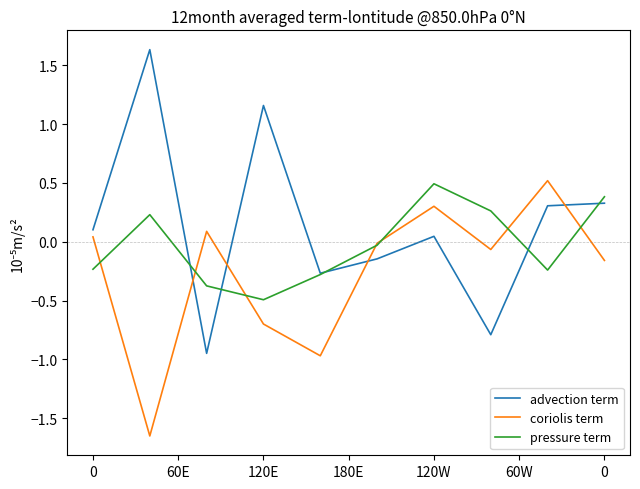

Which series has the largest total across all categories?

advection term